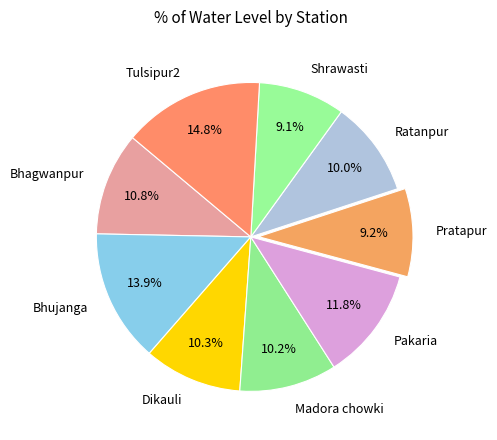

True or false: Dikauli accounts for 1% of the total.

False